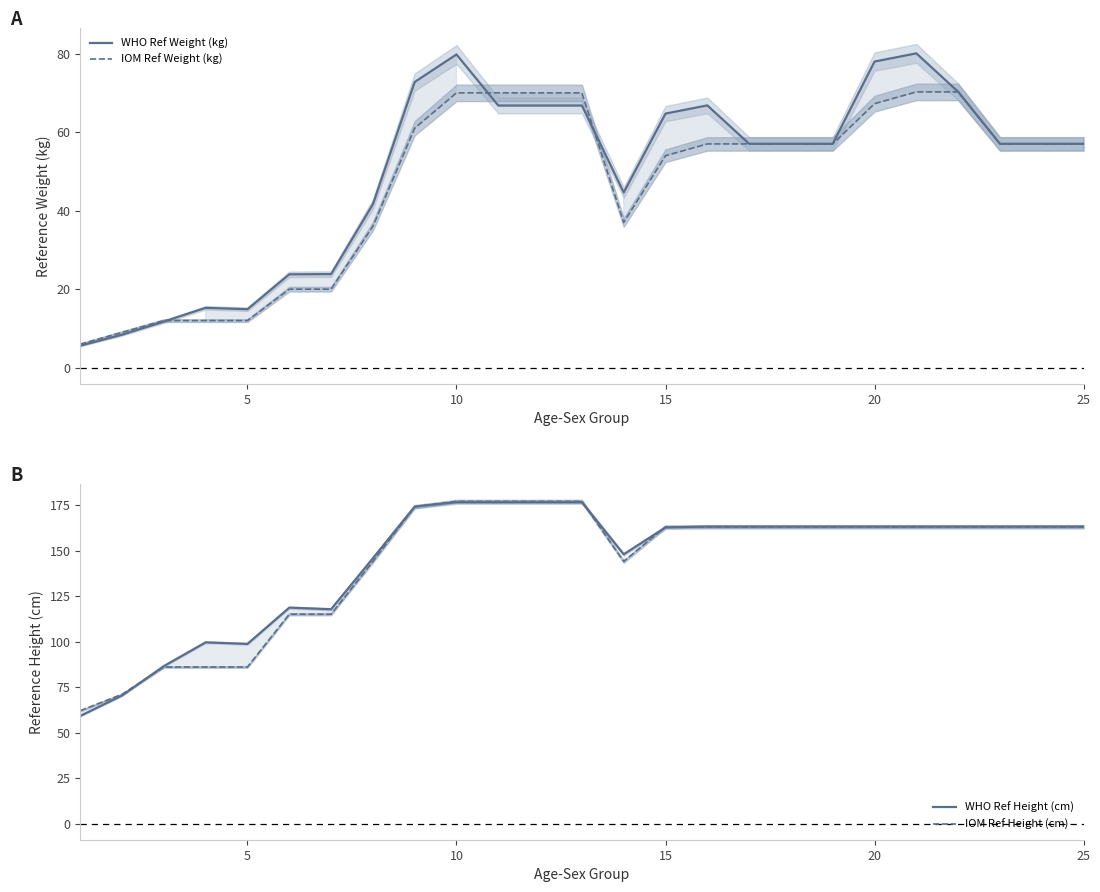

What is the lowest value of the WHO Ref Height (cm) series?

59.1